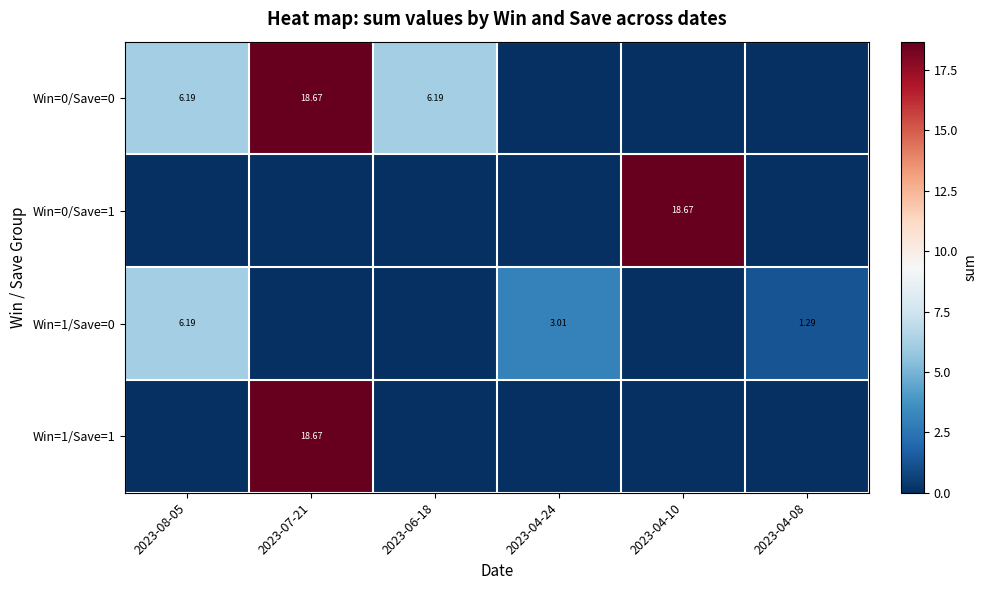

What is the total value across all series at 2023-07-21?

37.3